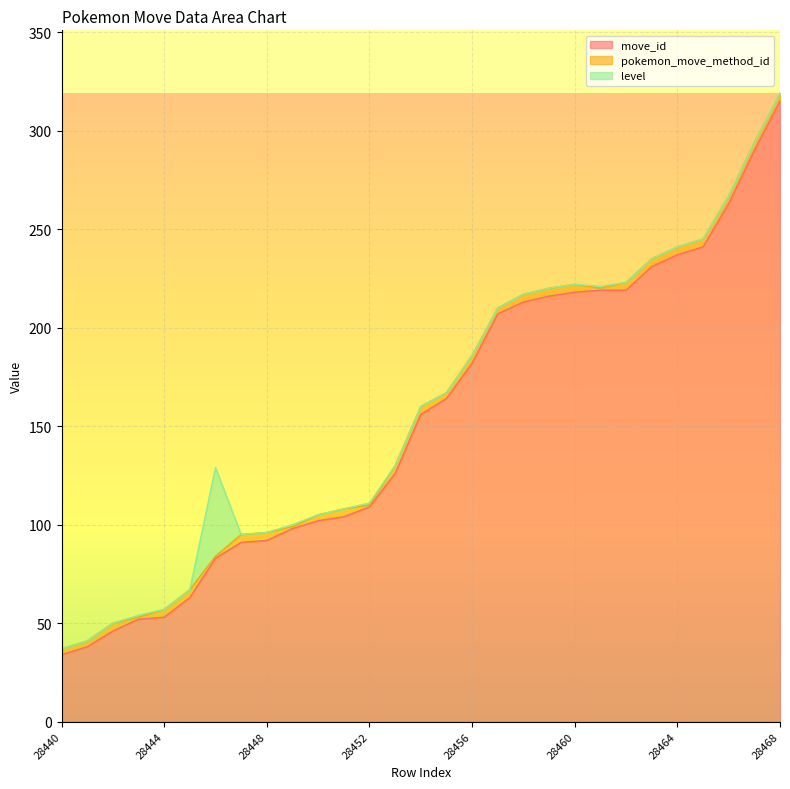

True or false: pokemon_move_method_id and move_id cross at least once.

False